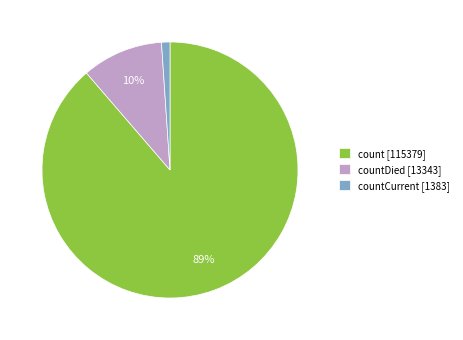

True or false: countDied [13343] accounts for 1% of the total.

False